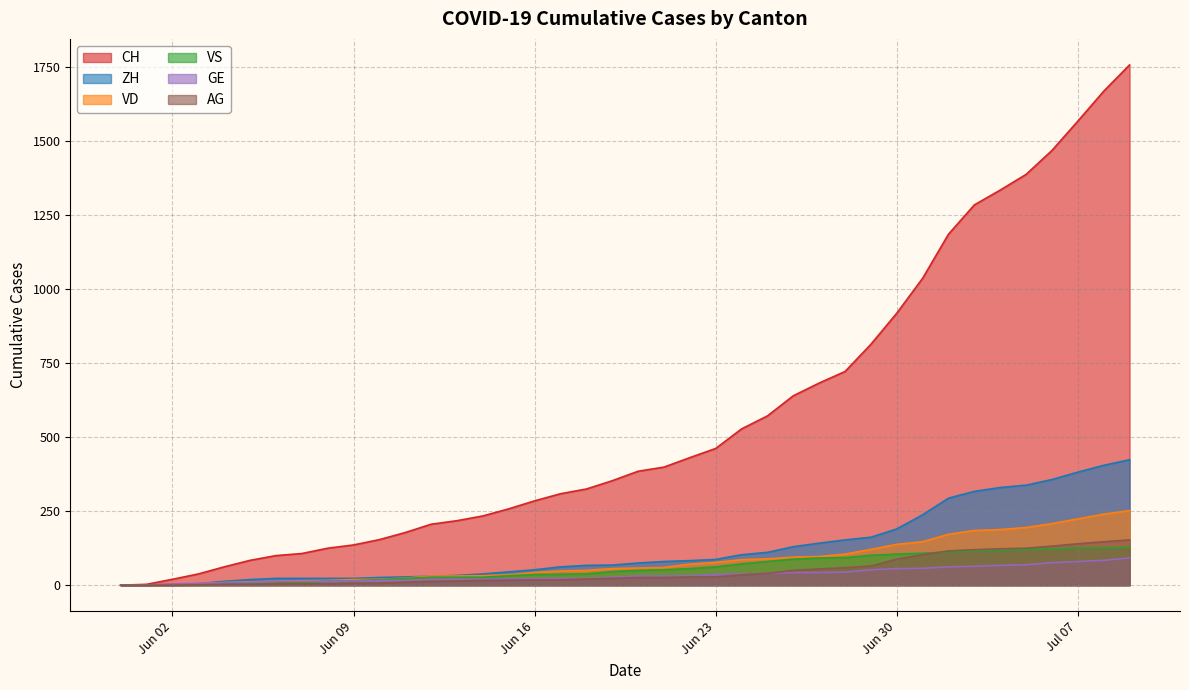

Which series has the largest total across all categories?

CH